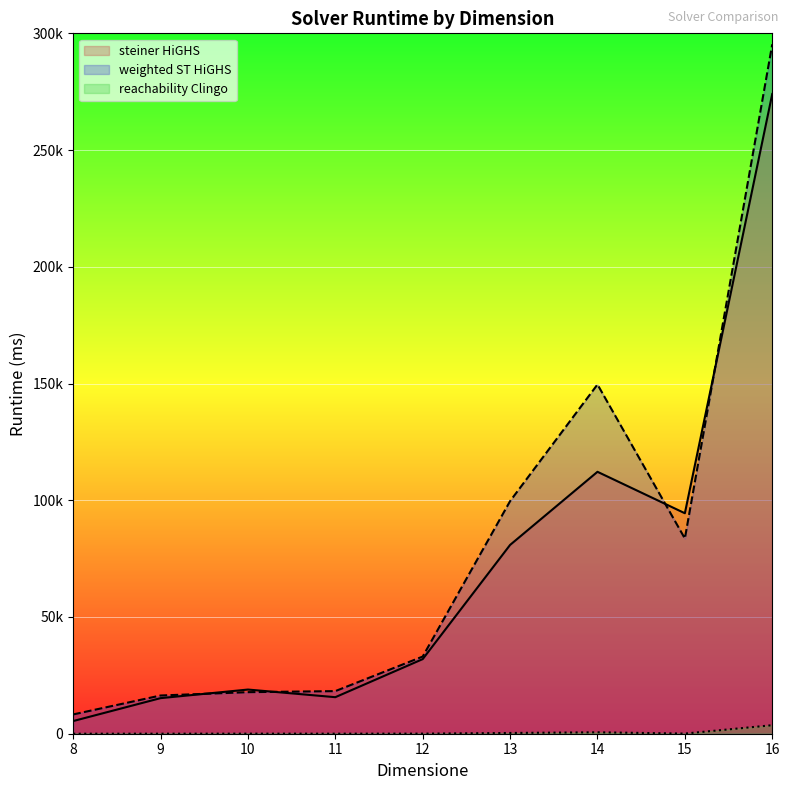

Between which two adjacent categories do steiner HiGHS and weighted ST HiGHS first intersect?

9 and 10